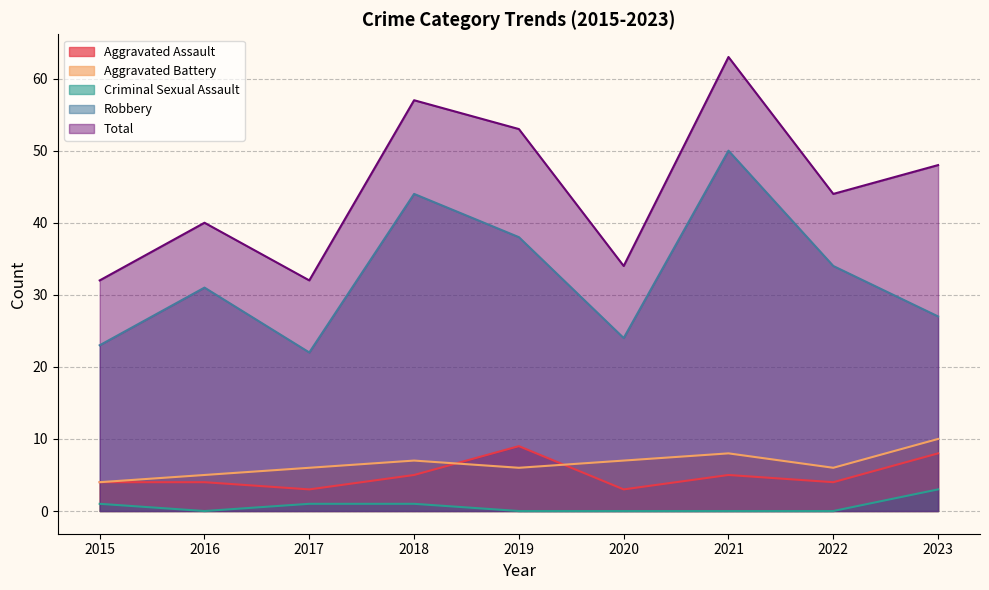

How many positive values does the Criminal Sexual Assault series have?

4